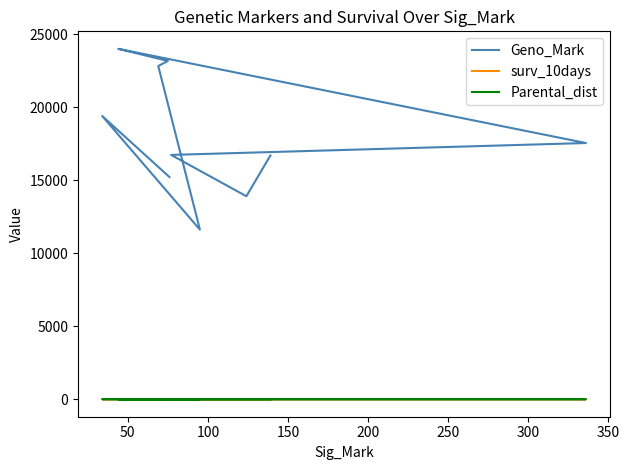

At how many categories does at least one series exceed 18849?

4